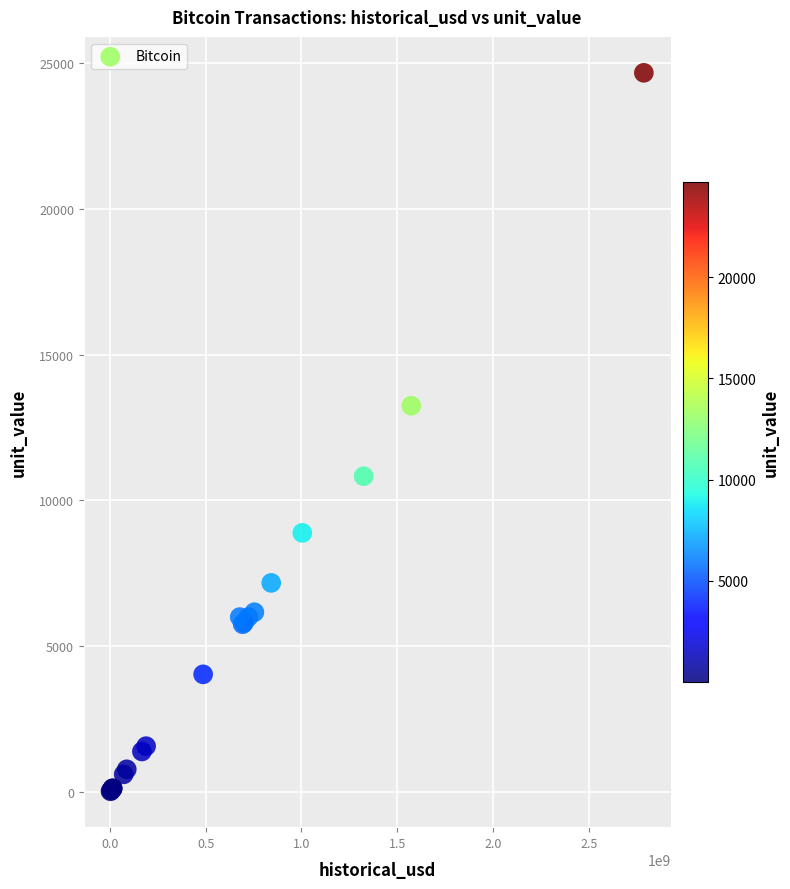

What Y value in the scatter plot is closest to 12348?

13250.0